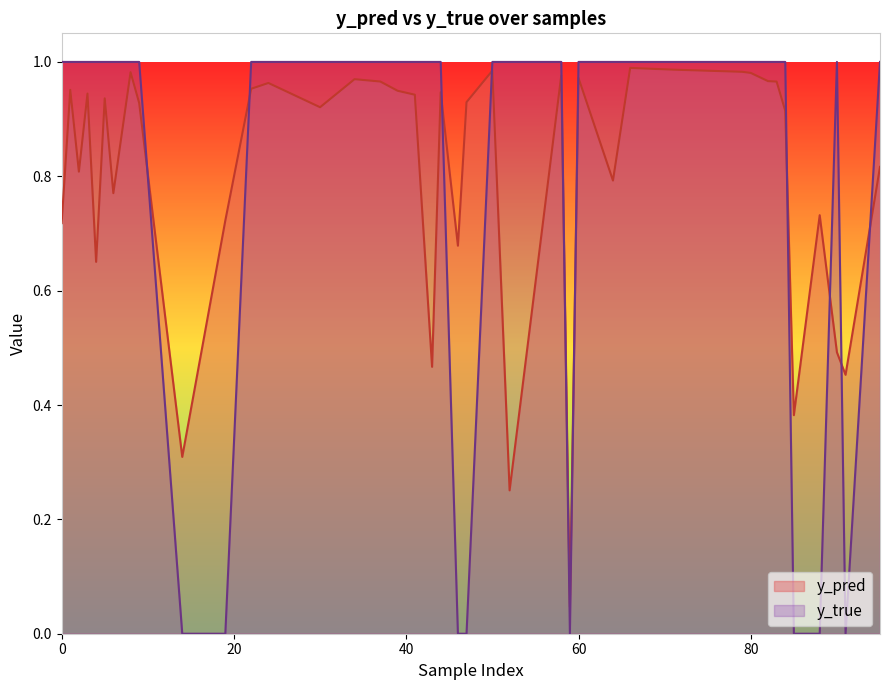

Is it true that y_true equals 1.7 at 0?

False